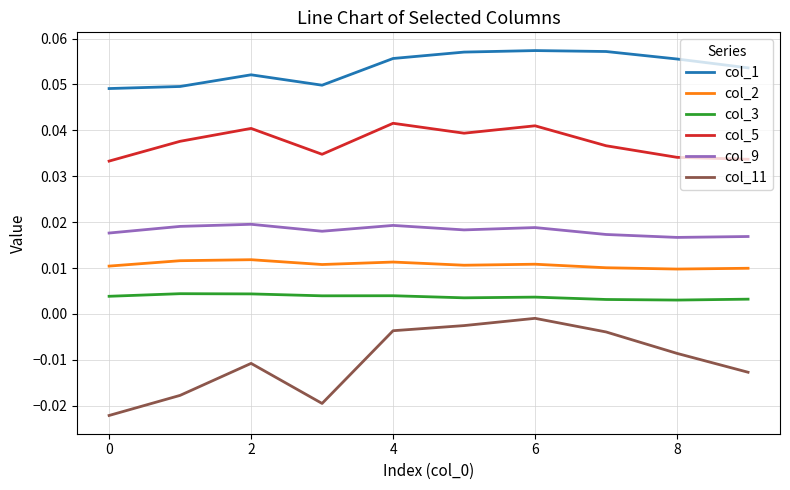

Which series has the largest range (max minus min)?

col_11